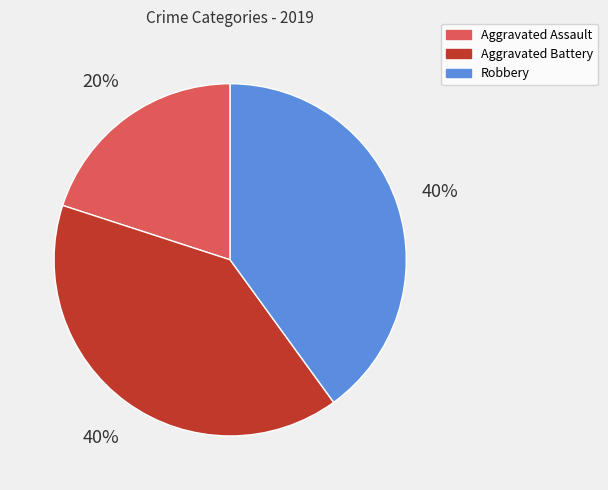

To the nearest percent, what is the difference between the largest and smallest slice percentages?

20%